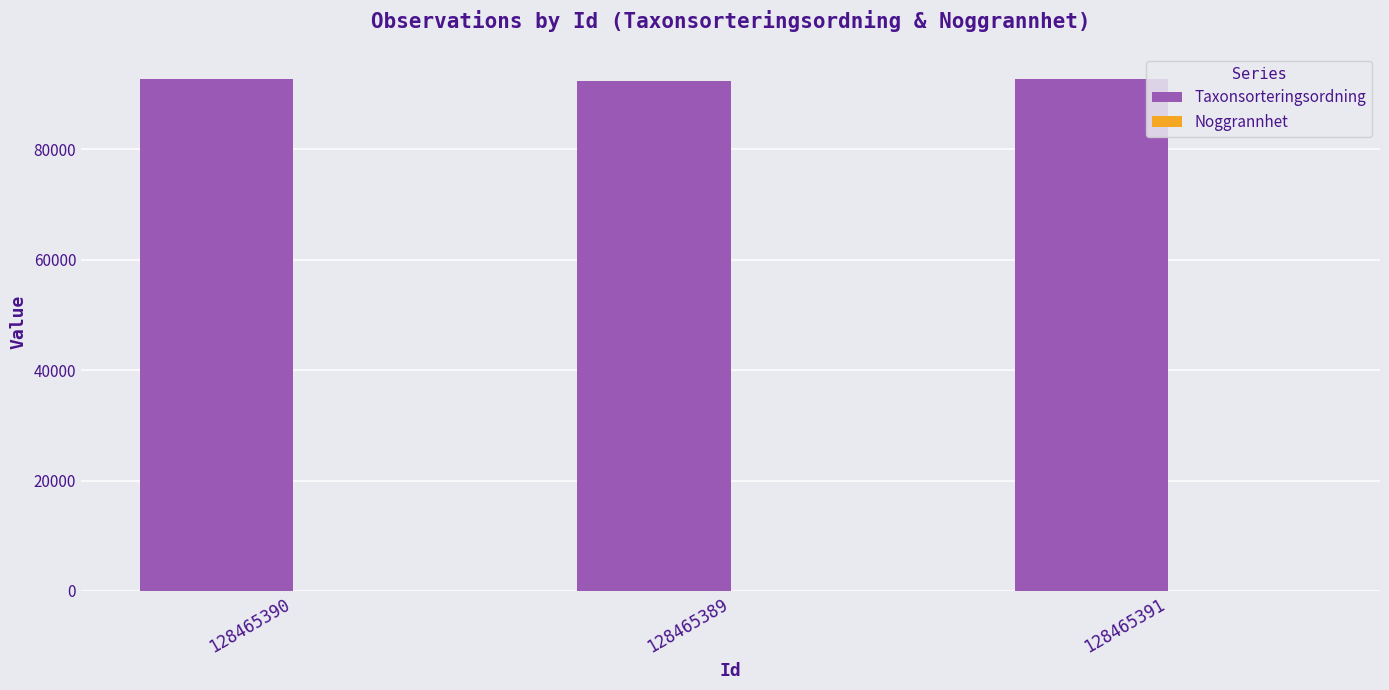

What is the maximum value shown in the chart?

92842